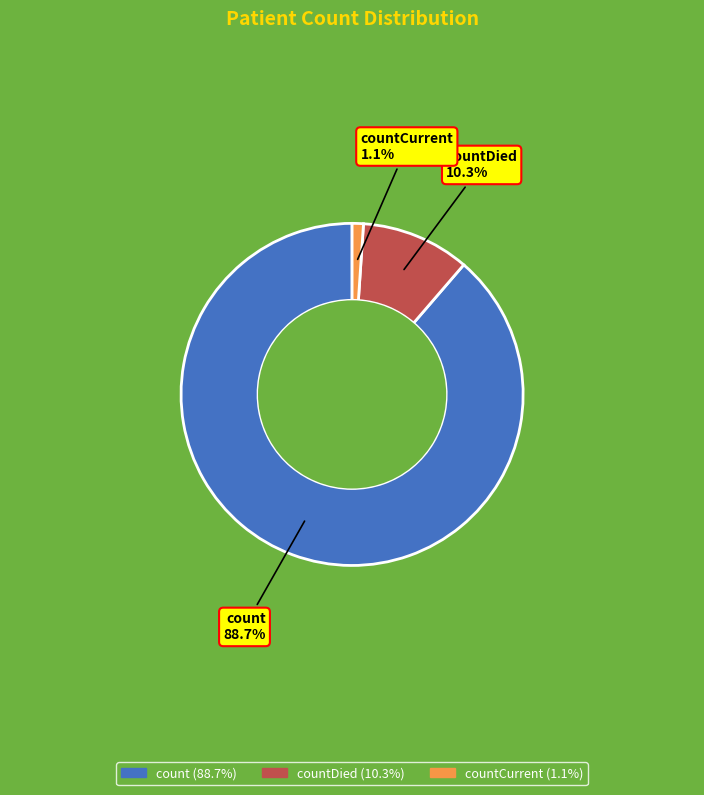

Is there any slice that represents more than half of the pie?

Yes